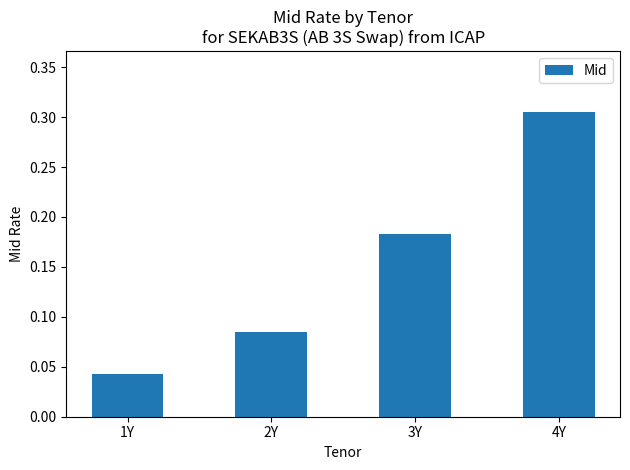

What is the sum of all values?

0.6